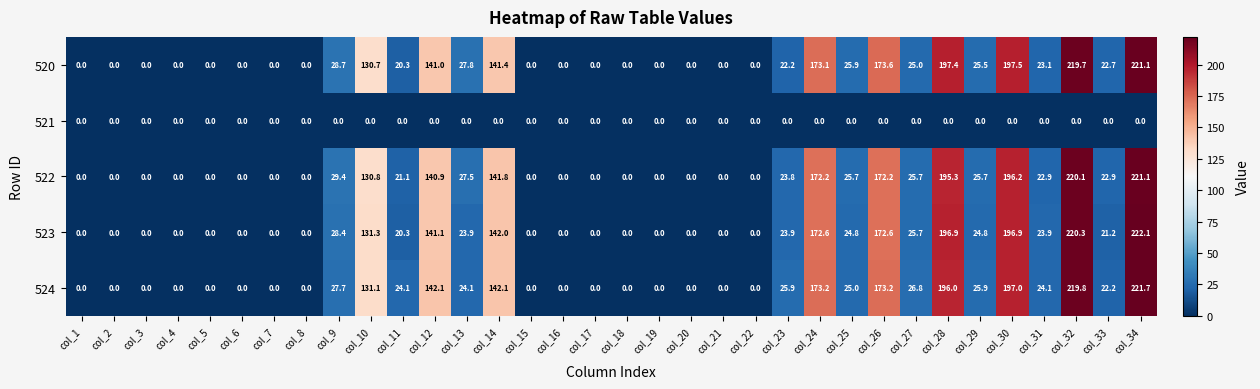

Is it true that 523 equals 0.0 at col_21?

True